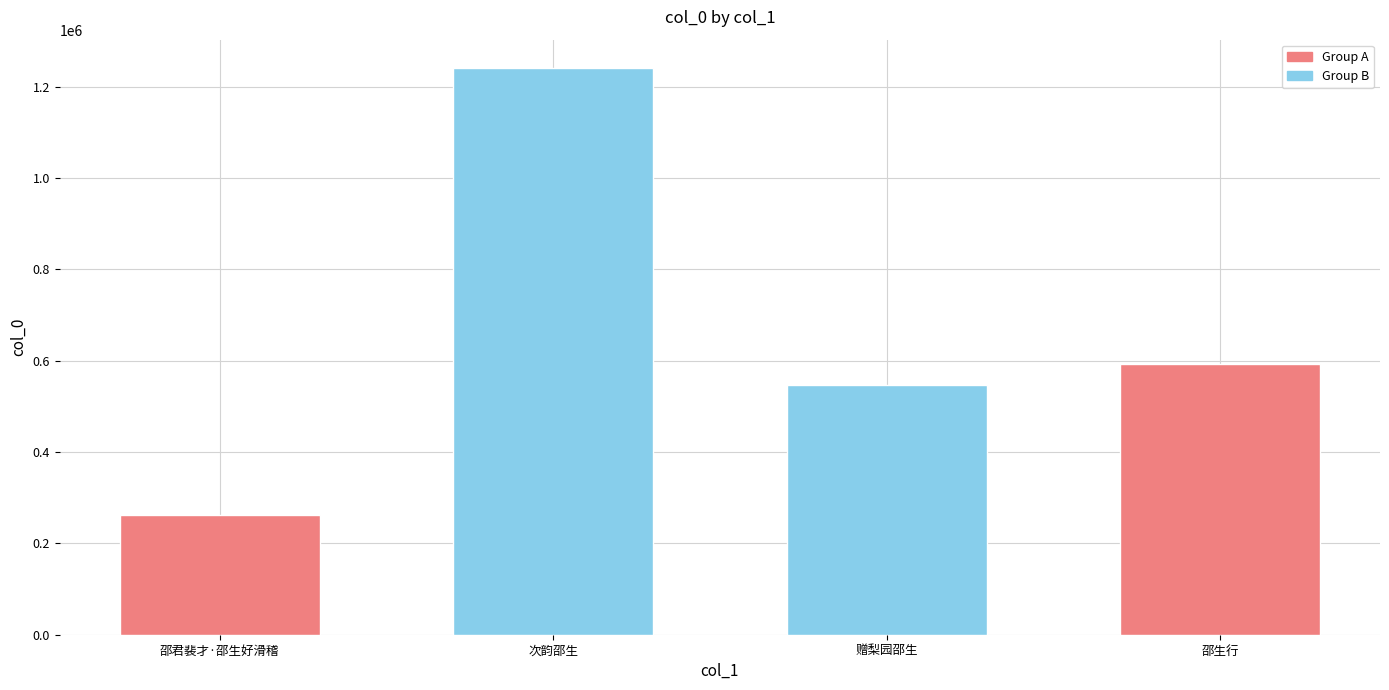

True or false: the data shows 263131 at 邵君裴才·邵生好滑稽.

True